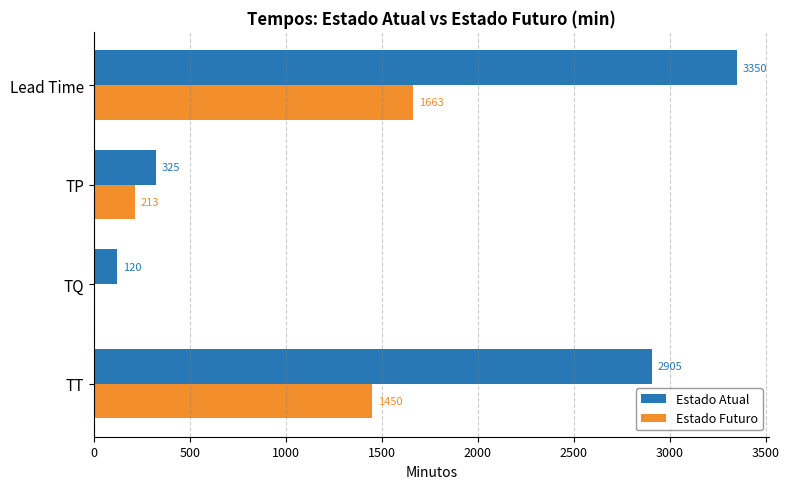

Which series changed the most between TT and TP?

Estado Atual